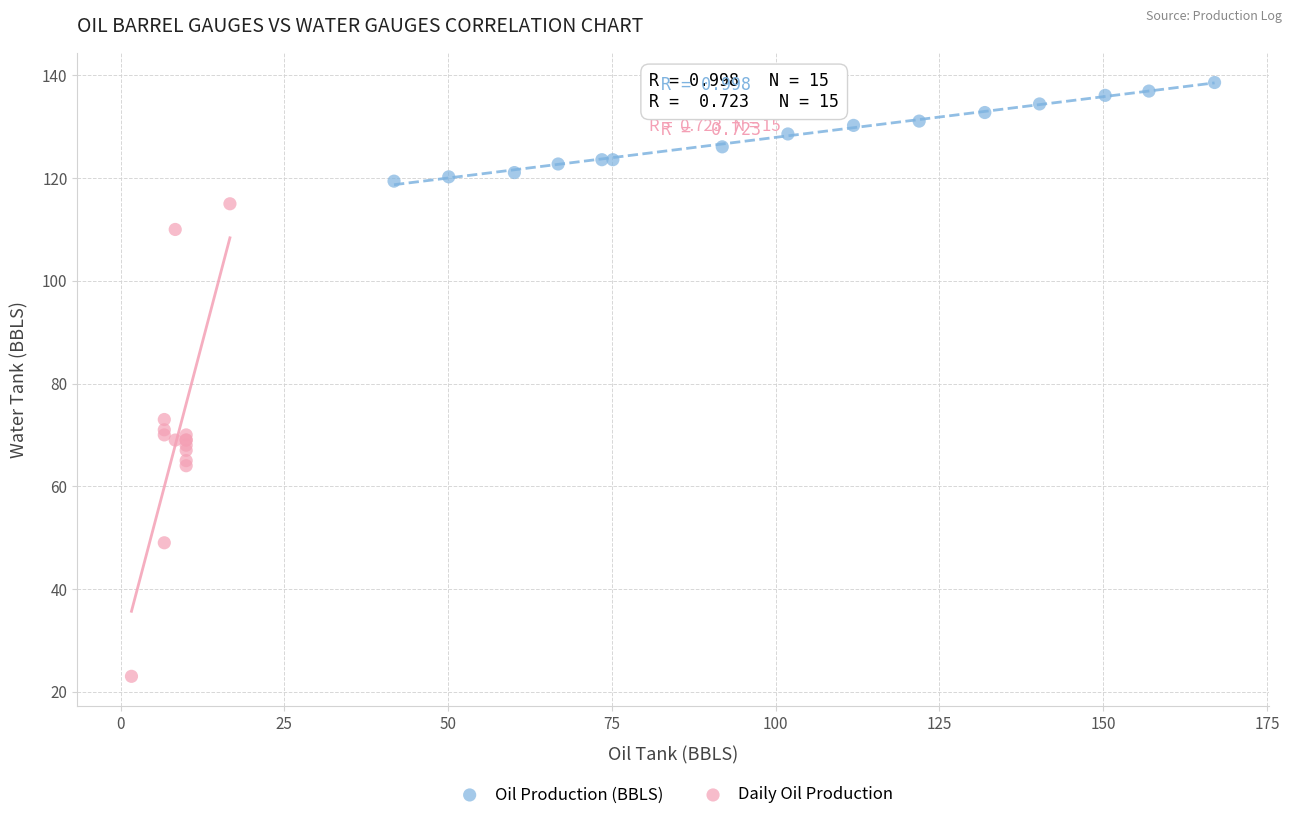

Which series has the widest spread of Y values?

Daily Oil Production